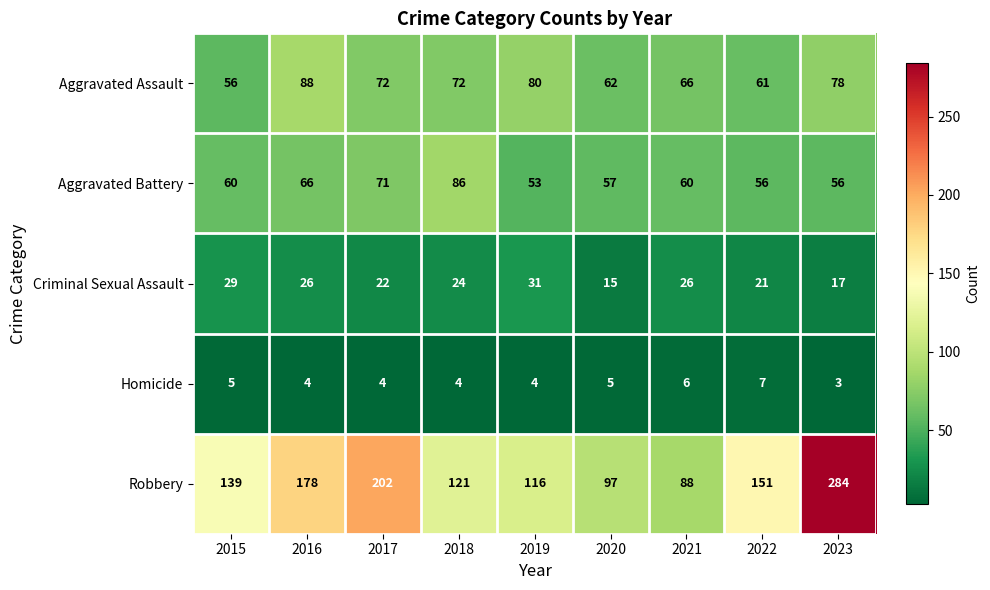

What is the sum of all Robbery values?

1376